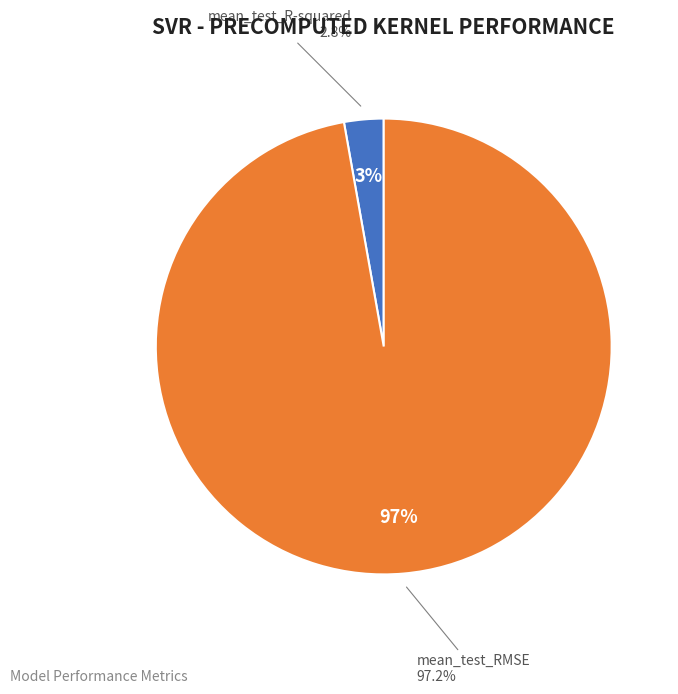

Rank the categories by value from lowest to highest.

mean_test_R-squared, mean_test_RMSE